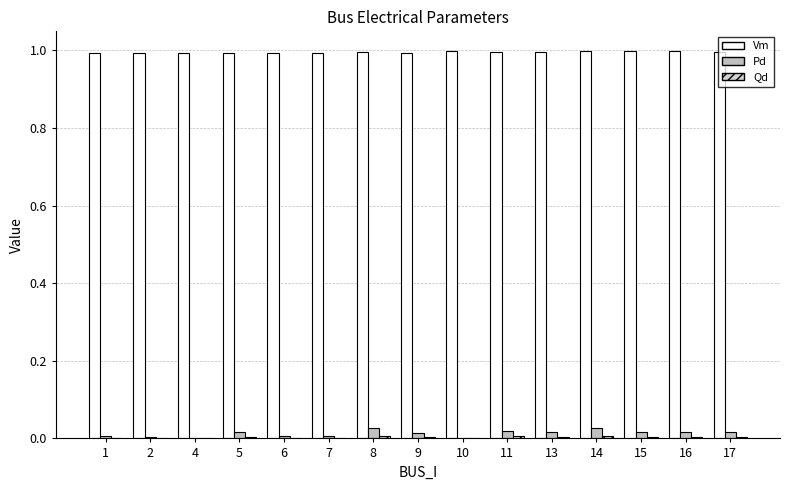

True or false: Qd has a value of 0.0 at 17.

True